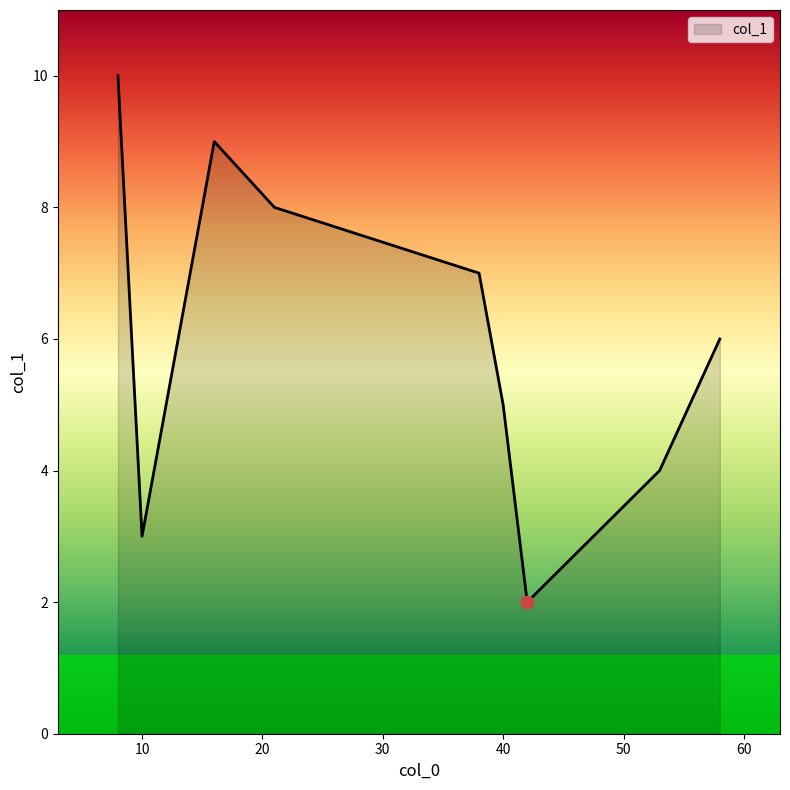

What is the smallest value displayed?

2.0